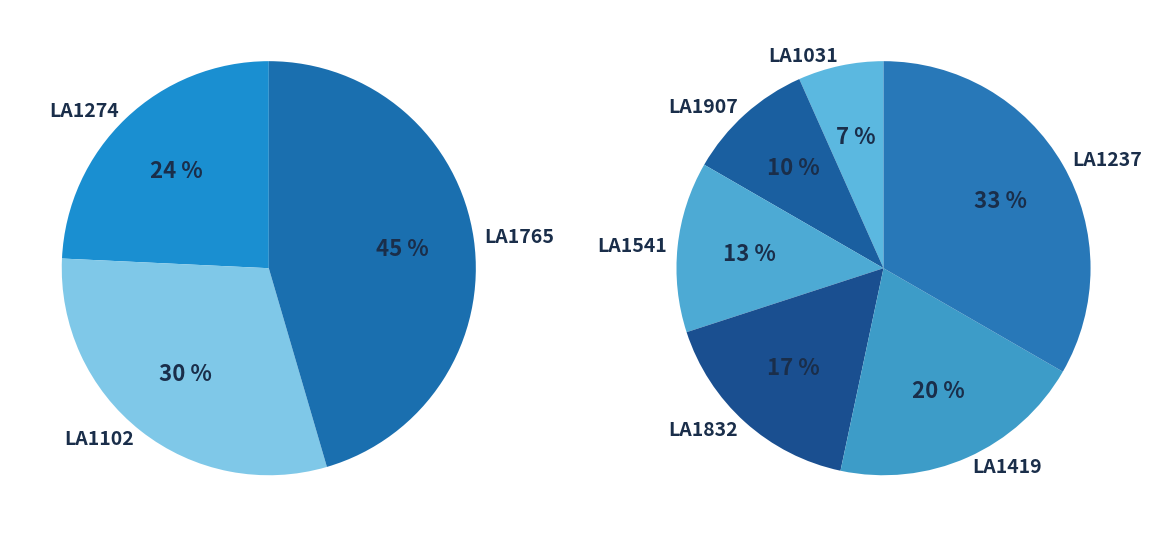

How many segments does this pie chart have?

9